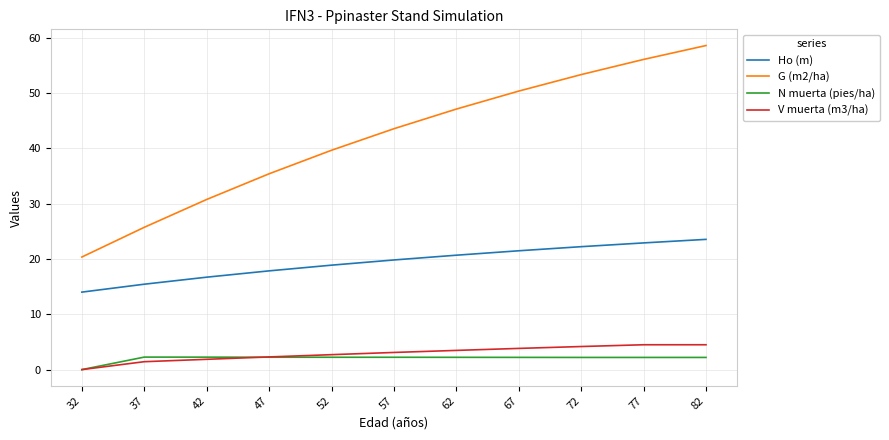

What is the sum of all Ho (m) values?

213.4